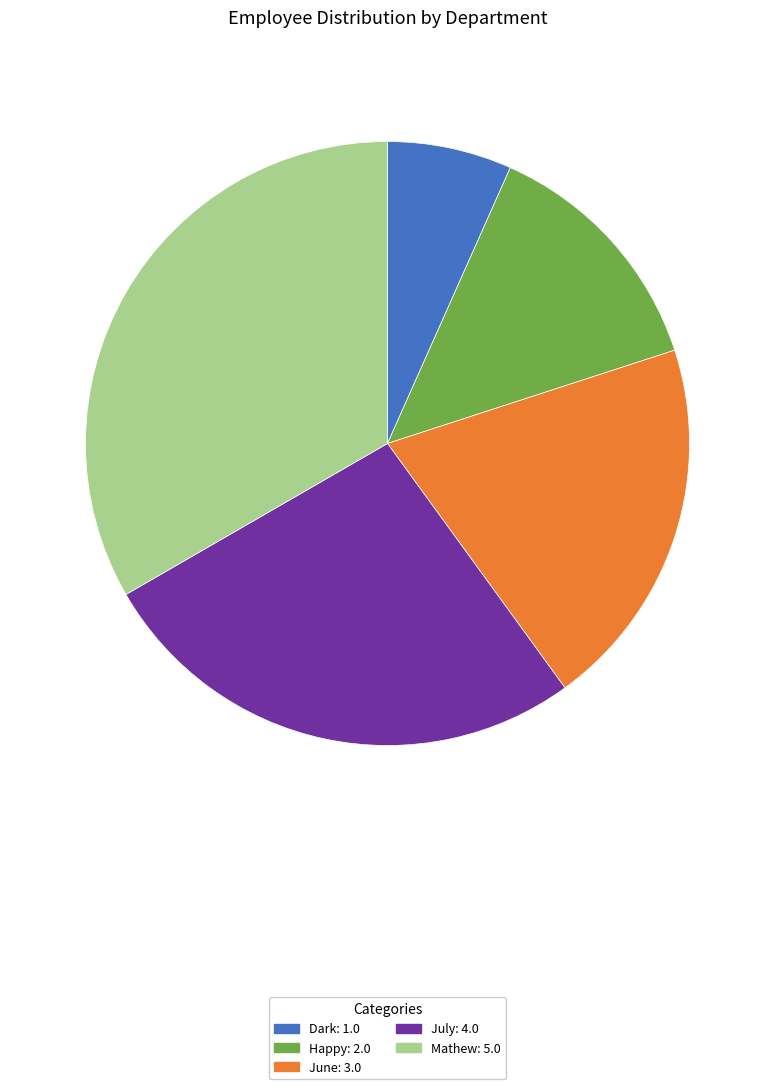

Rank the categories by value from highest to lowest.

Mathew, July, June, Happy, Dark